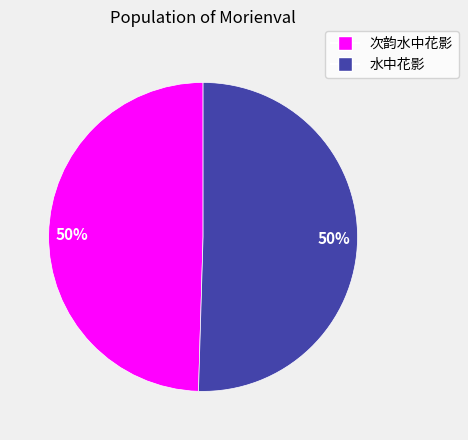

Approximately how many times larger is the value at 水中花影 compared to 次韵水中花影?

1.0